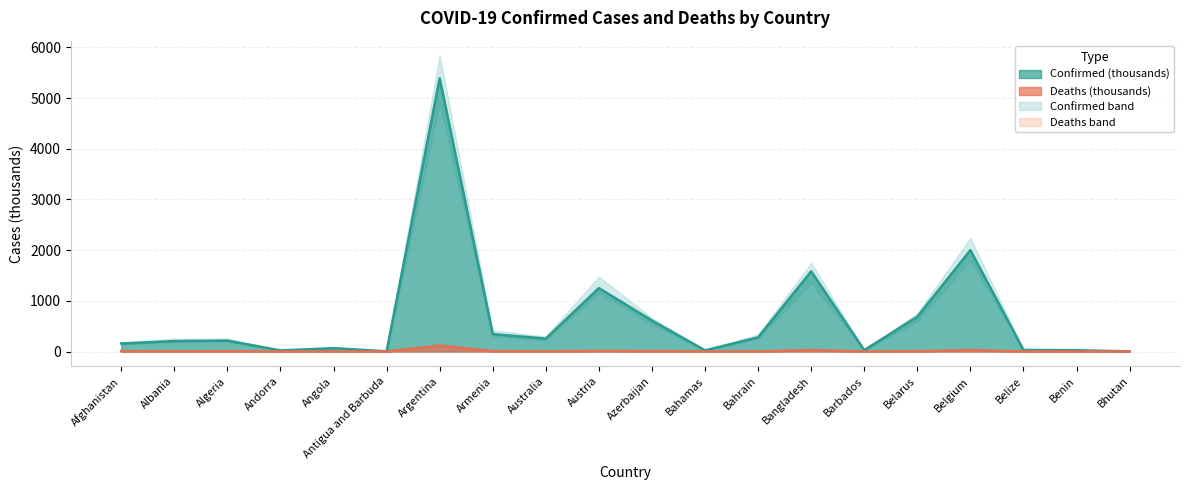

What is the difference between the highest and lowest values at Armenia?

335.8